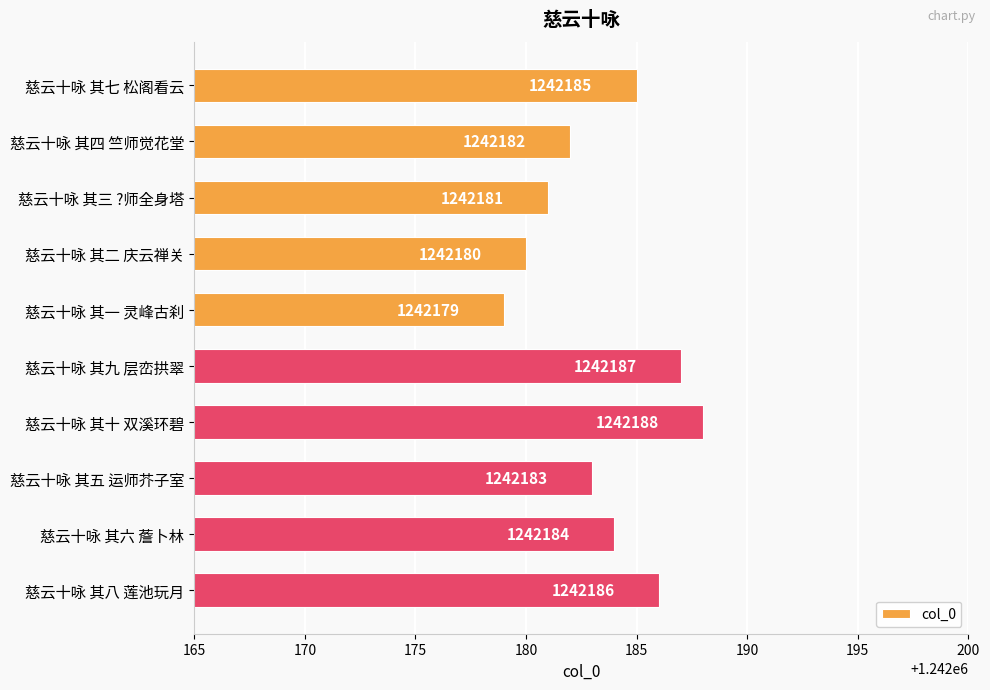

How many series are shown in this chart?

1